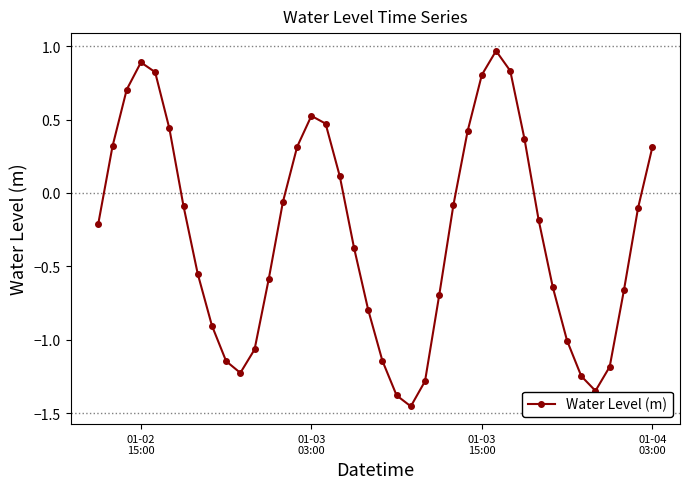

What is the average value?

-0.3